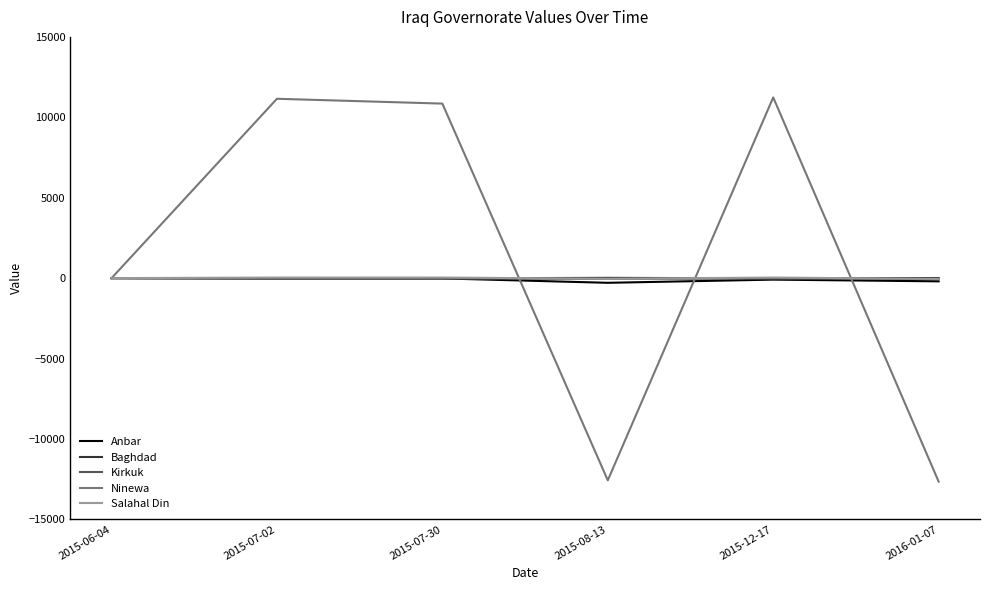

What is the average value of the Salahal Din series?

3